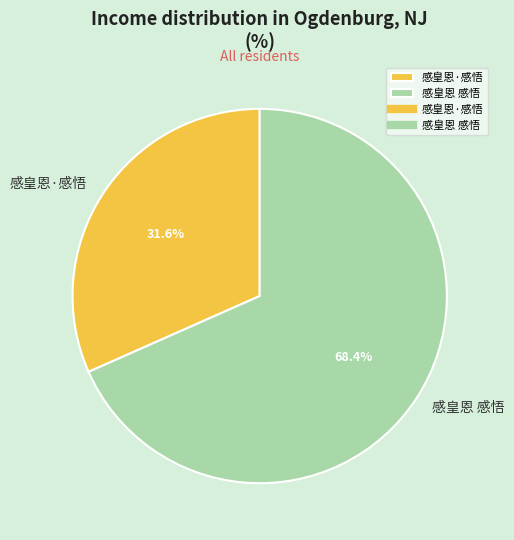

Count the number of slices in the pie.

2